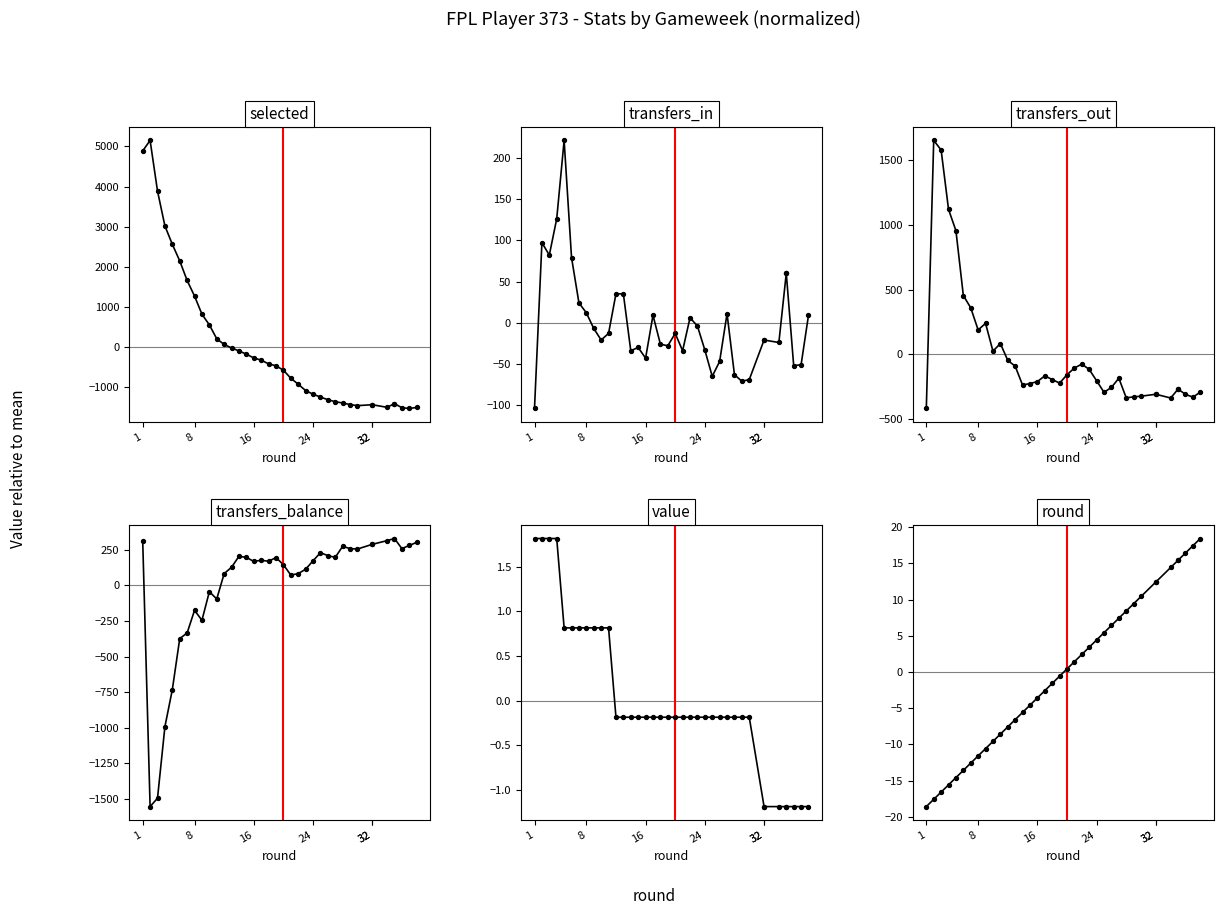

Is the value of value at 16 greater than the value of selected at 34?

Yes